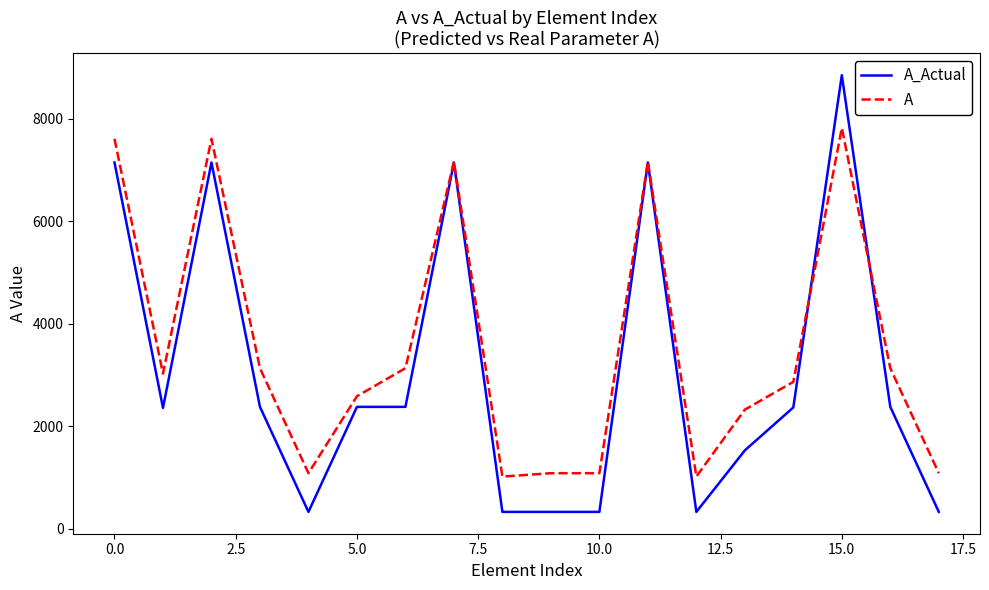

What is the sum of all A values?

63972.2